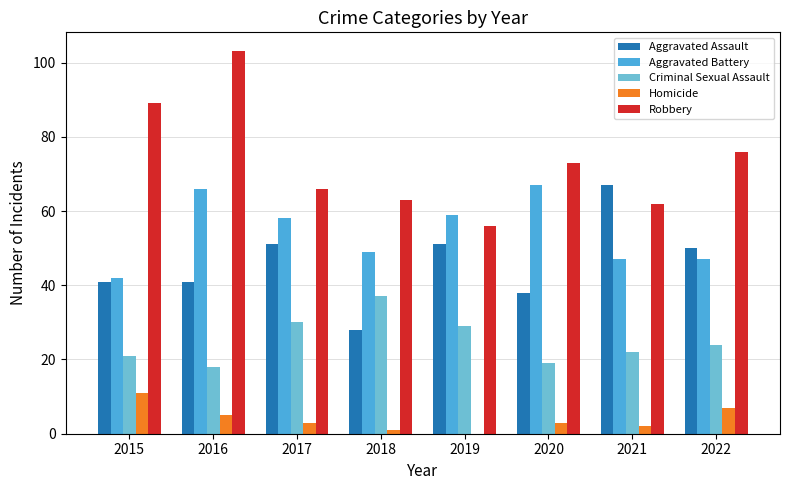

Is it true that Robbery equals 56 at 2019?

True